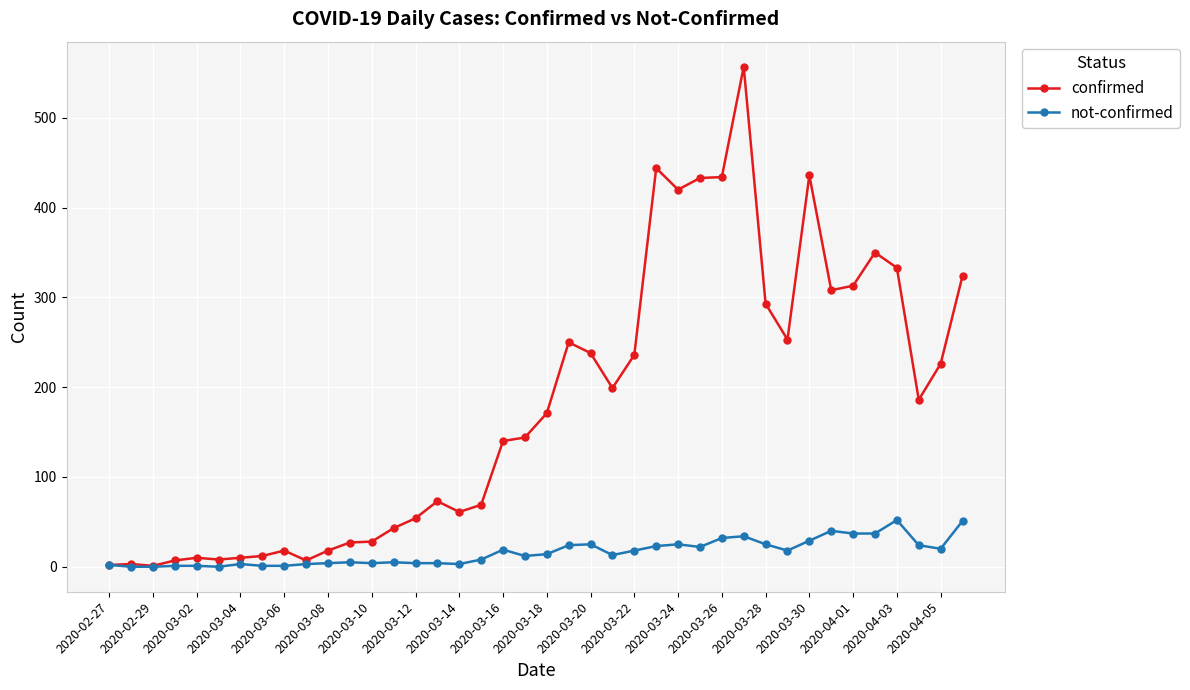

What is the maximum value for confirmed?

557